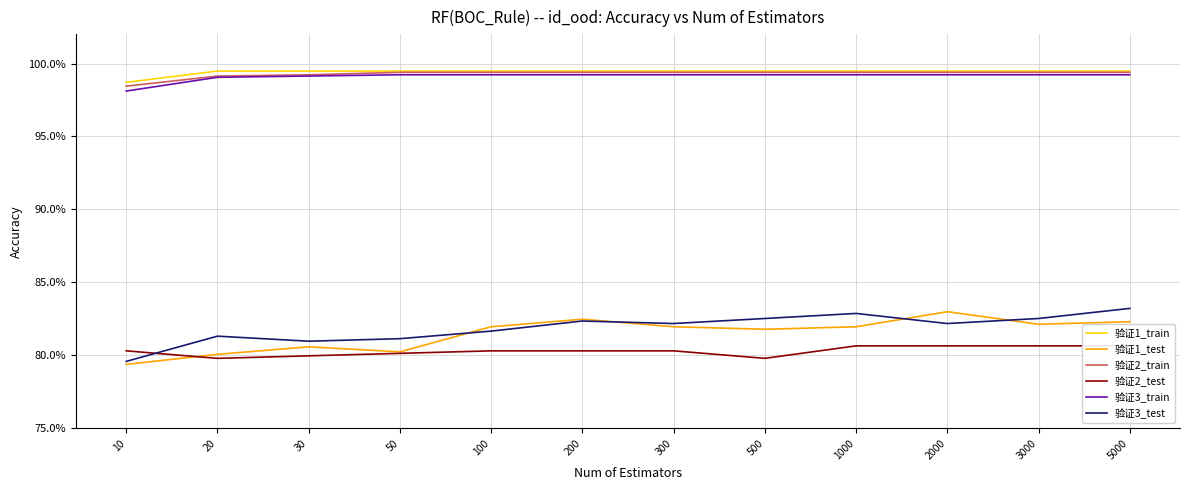

What is the value of the 验证1_test point at the 5th from the left?

0.8